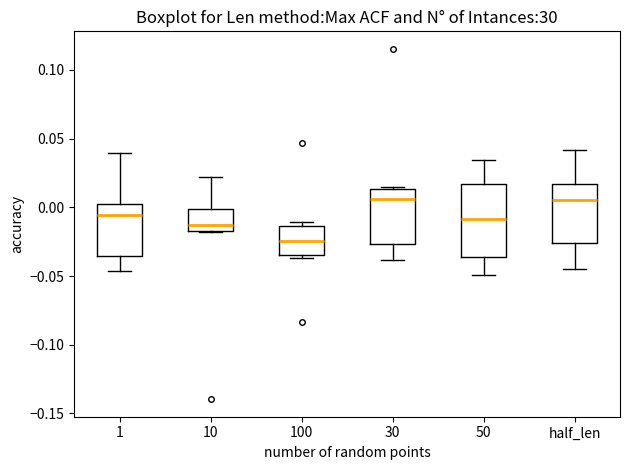

Reading left to right, read every box against the y-axis: the position of its median line, the range the box covers, and the ends of its whiskers. The values are not printed on the chart, so give them approximately, as read against the axis.

1: median -0.005, box -0.035 to 0.000, whiskers -0.045 to 0.040
10: median -0.015 (just above the box's lower edge), box -0.015 to 0.000, whiskers -0.020 to 0.020
100: median -0.025, box -0.035 to -0.015, whiskers -0.035 (just below the box's lower edge) to -0.010
30: median 0.005, box -0.025 to 0.015, whiskers -0.040 to 0.015
50: median -0.010, box -0.035 to 0.015, whiskers -0.050 to 0.035
half_len: median 0.005, box -0.025 to 0.015, whiskers -0.045 to 0.040